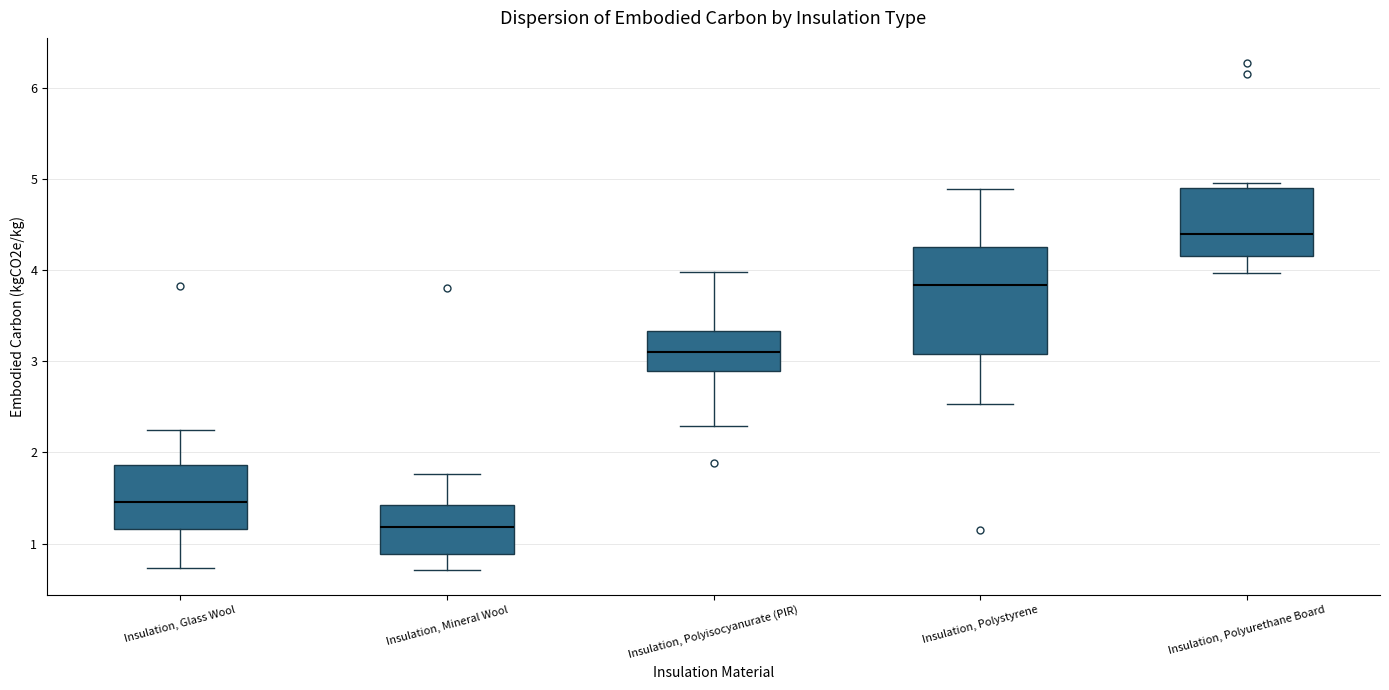

Reading left to right, read every box against the y-axis: the position of its median line, the range the box covers, and the ends of its whiskers. The values are not printed on the chart, so give them approximately, as read against the axis.

Insulation, Glass Wool: median 1.5, box 1.2 to 1.9, whiskers 0.7 to 2.2
Insulation, Mineral Wool: median 1.2, box 0.9 to 1.4, whiskers 0.7 to 1.8
Insulation, Polyisocyanurate (PIR): median 3.1, box 2.9 to 3.3, whiskers 2.3 to 4.0
Insulation, Polystyrene: median 3.8, box 3.1 to 4.3, whiskers 2.5 to 4.9
Insulation, Polyurethane Board: median 4.4, box 4.2 to 4.9, whiskers 4.0 to 5.0